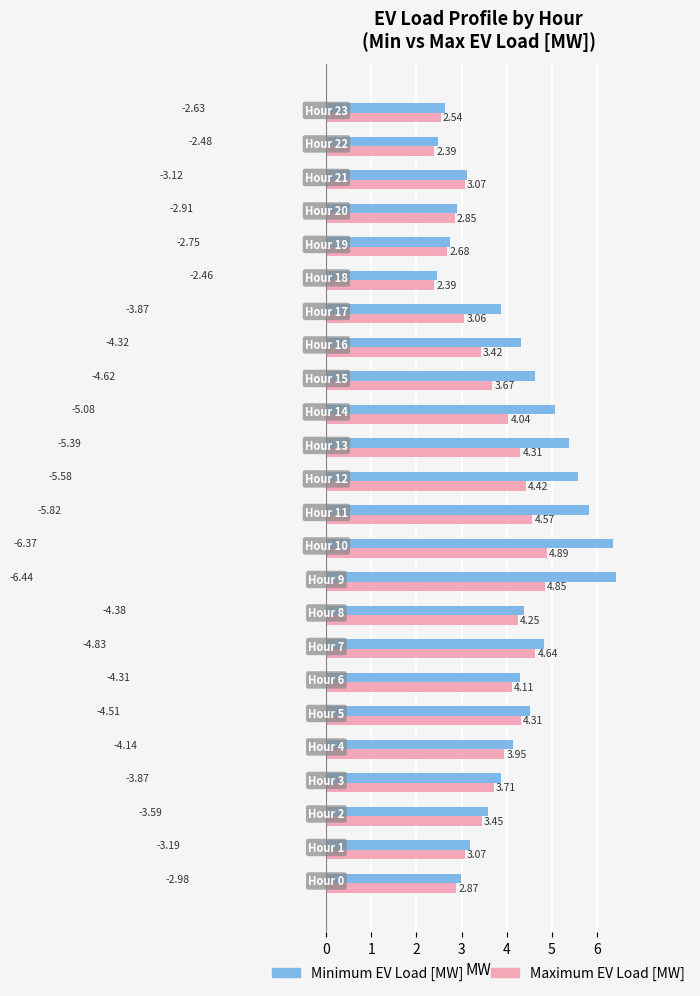

At how many categories does at least one series exceed 4?

13